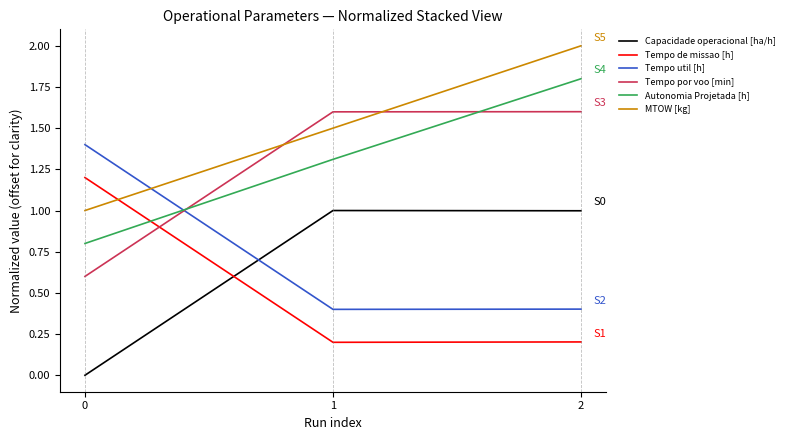

What is the difference between the maximum and minimum values in the Tempo por voo [min] series?

1.0